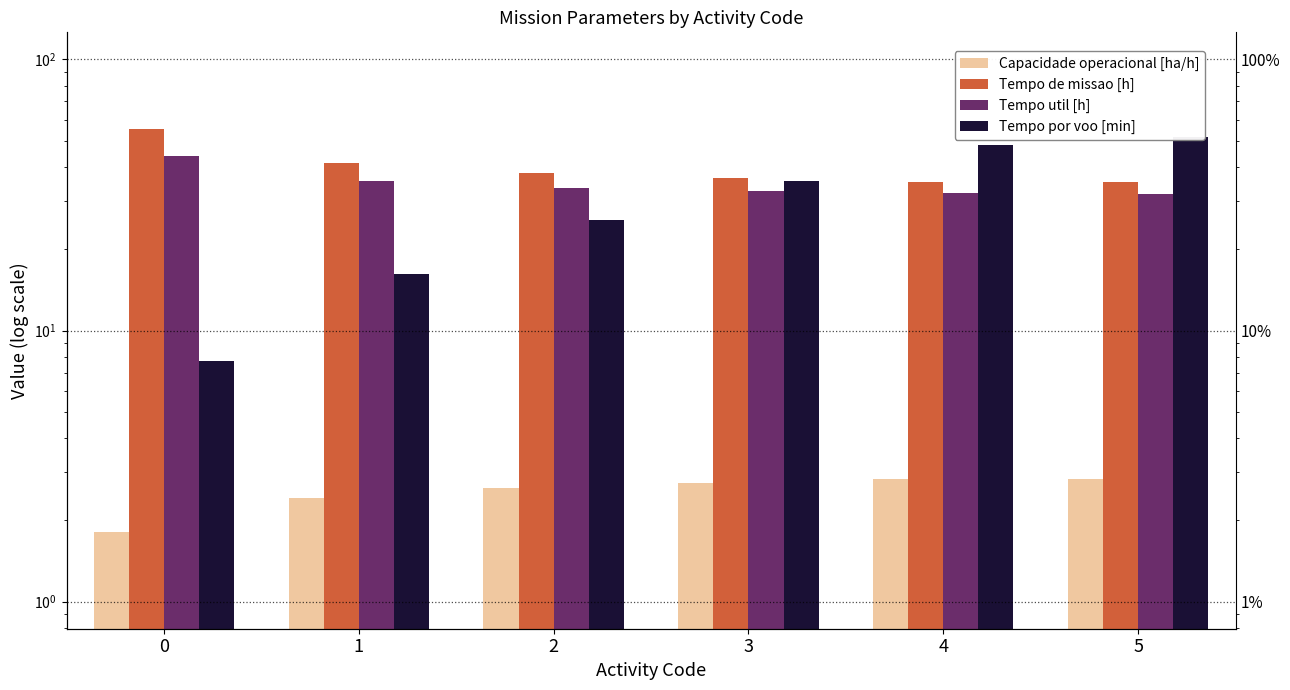

The value of Tempo util [h] at 1 is 21.3. True or false?

False